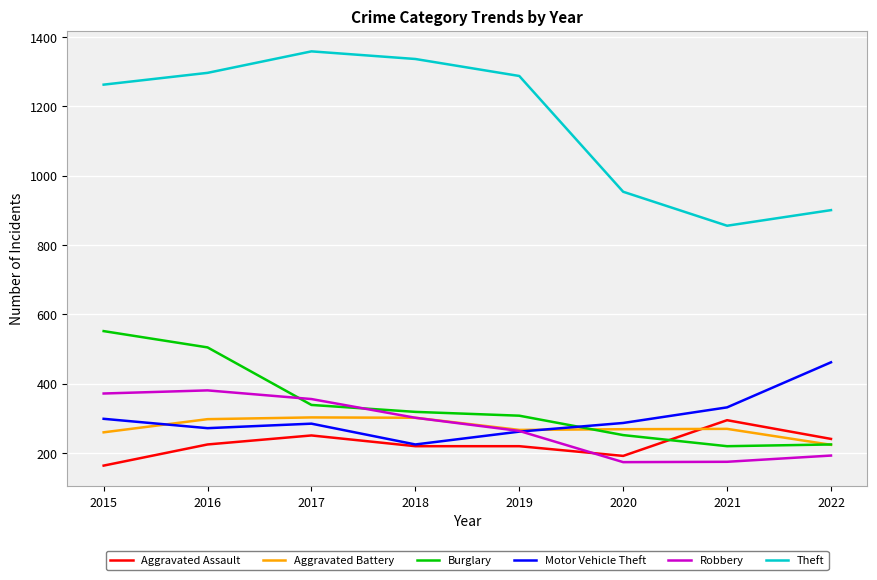

True or false: Motor Vehicle Theft has more than 1 interior local peaks.

False